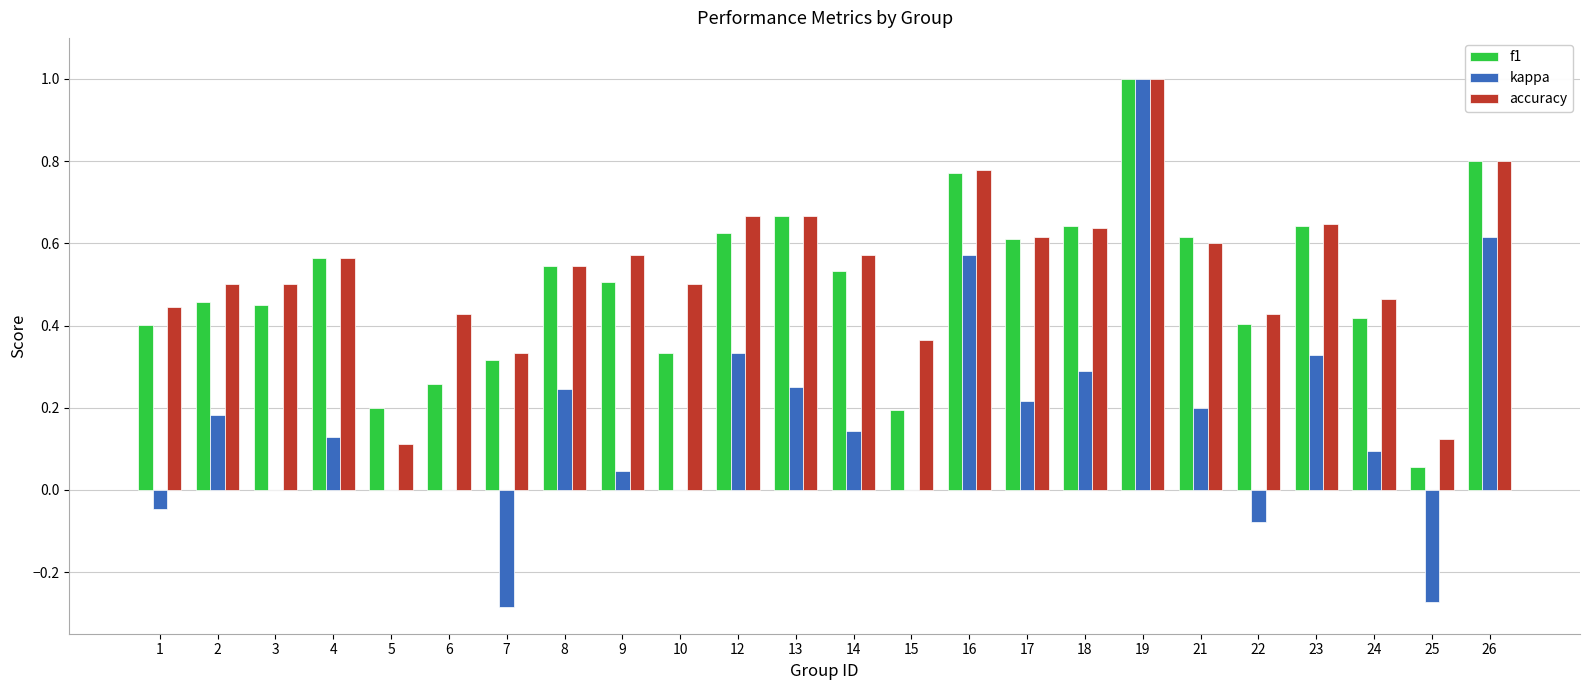

Does the chart contain stacked bars?

No